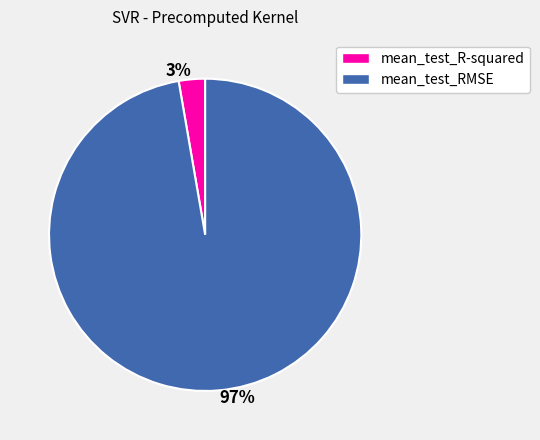

Which slice represents more than half of the pie?

97%